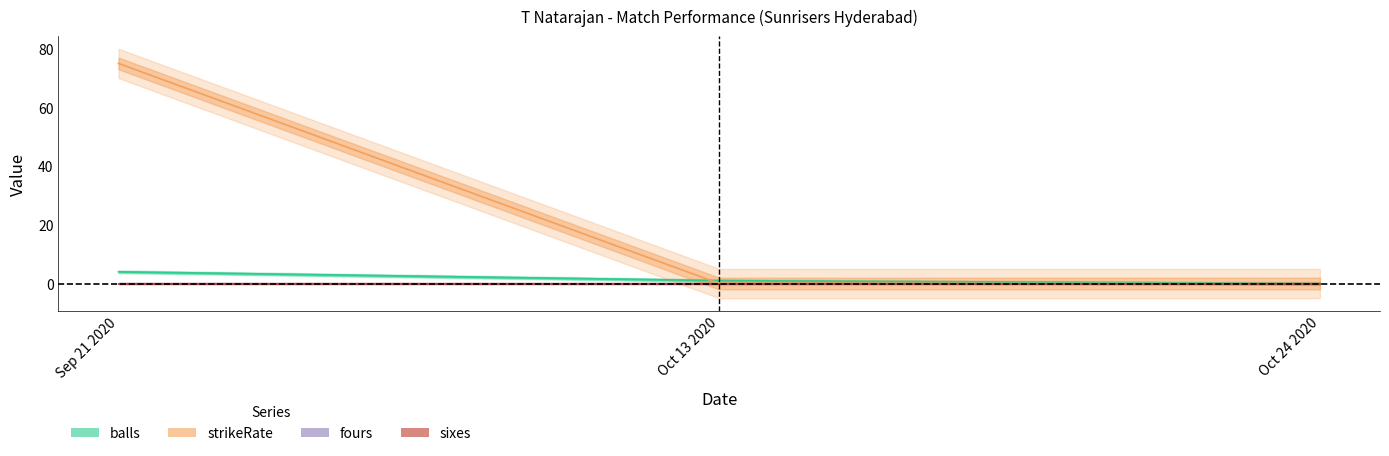

Read the balls value at Oct 13 2020.

1